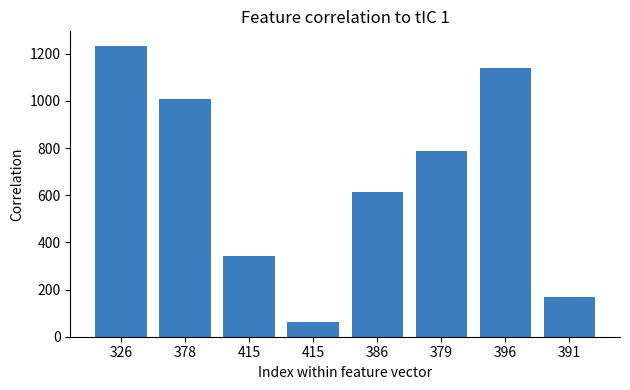

What is the label of the 7th bar from the right?

378